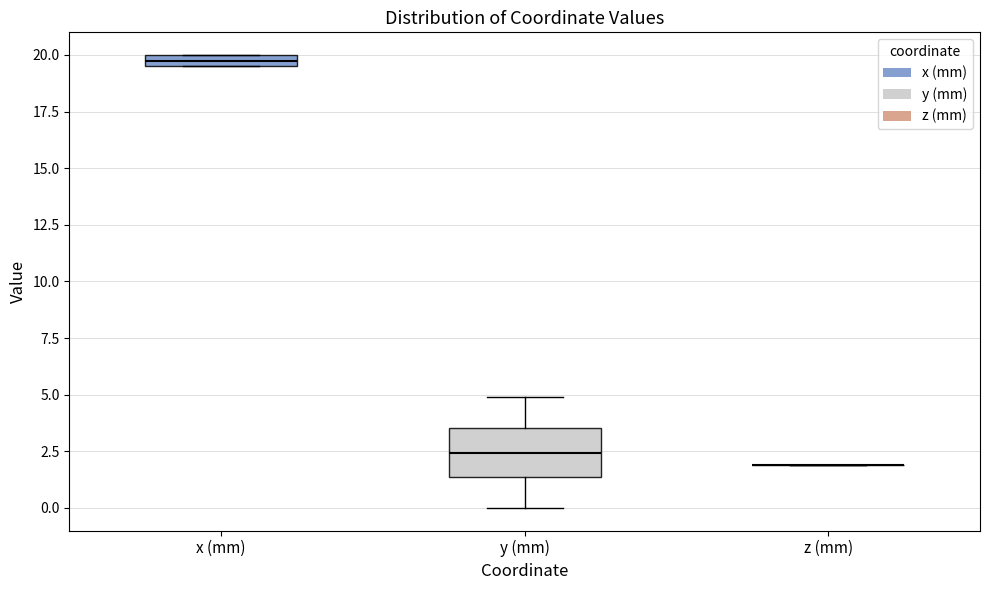

Which box is the tallest, from its lower edge to its upper edge?

y (mm)